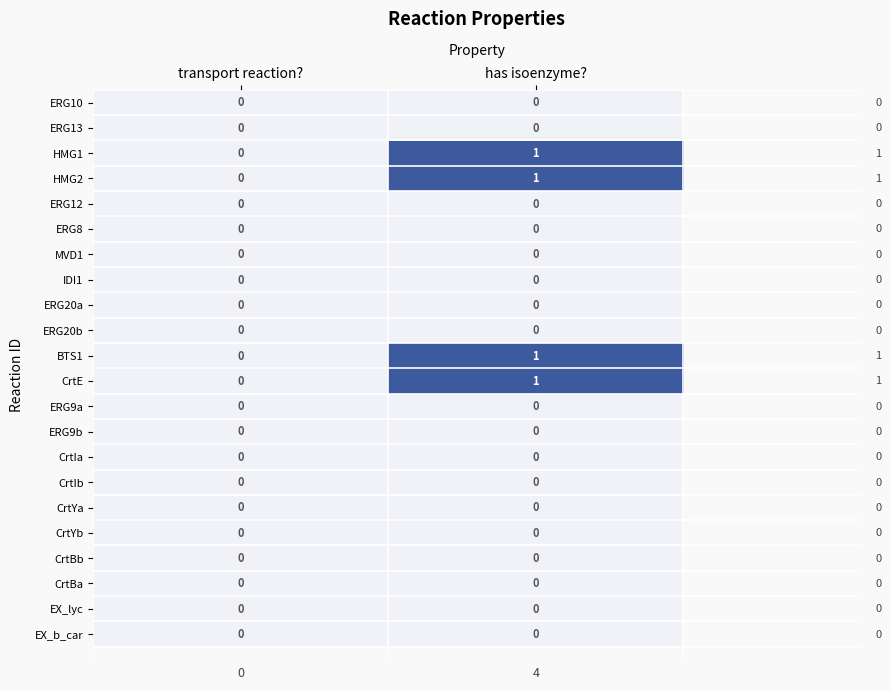

Rank the categories by HMG1 value from highest to lowest.

has isoenzyme?, transport reaction?